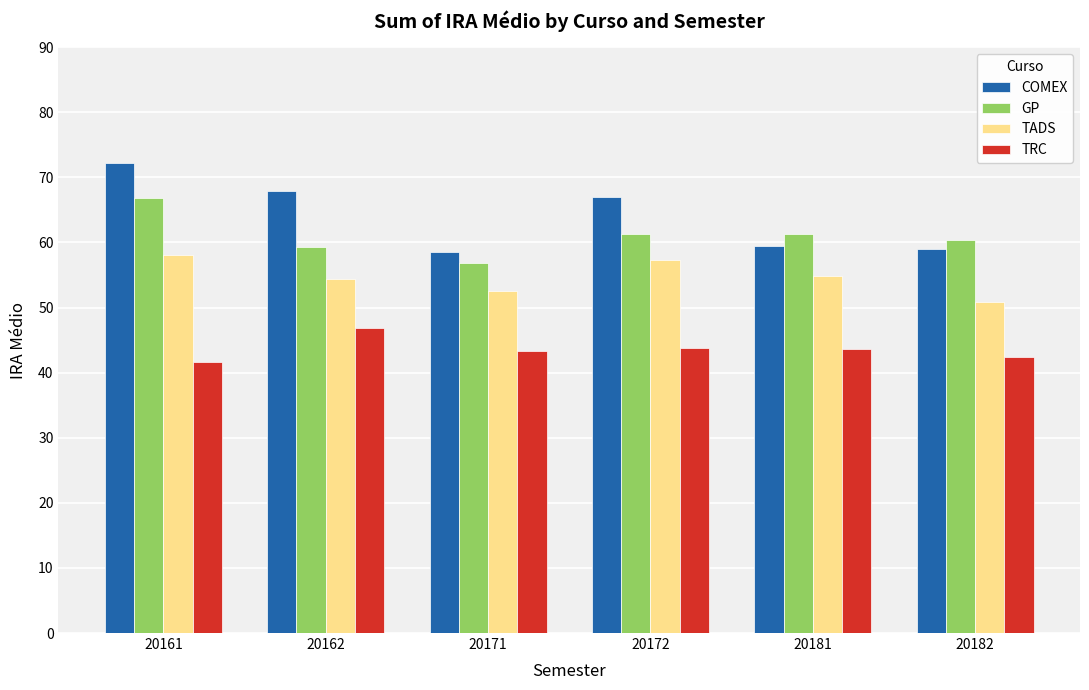

Are the bars grouped side by side (vs. stacked)?

Yes